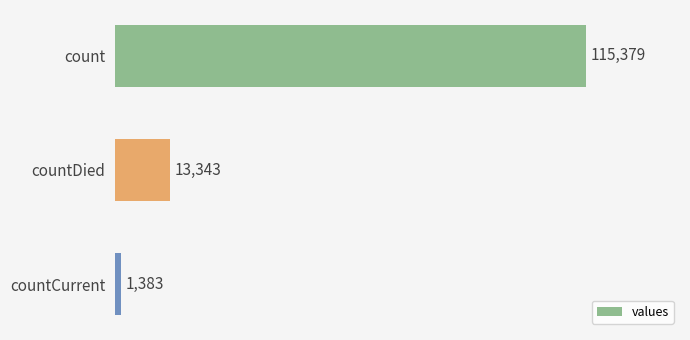

Where is the data nearest to the value 58381?

countDied